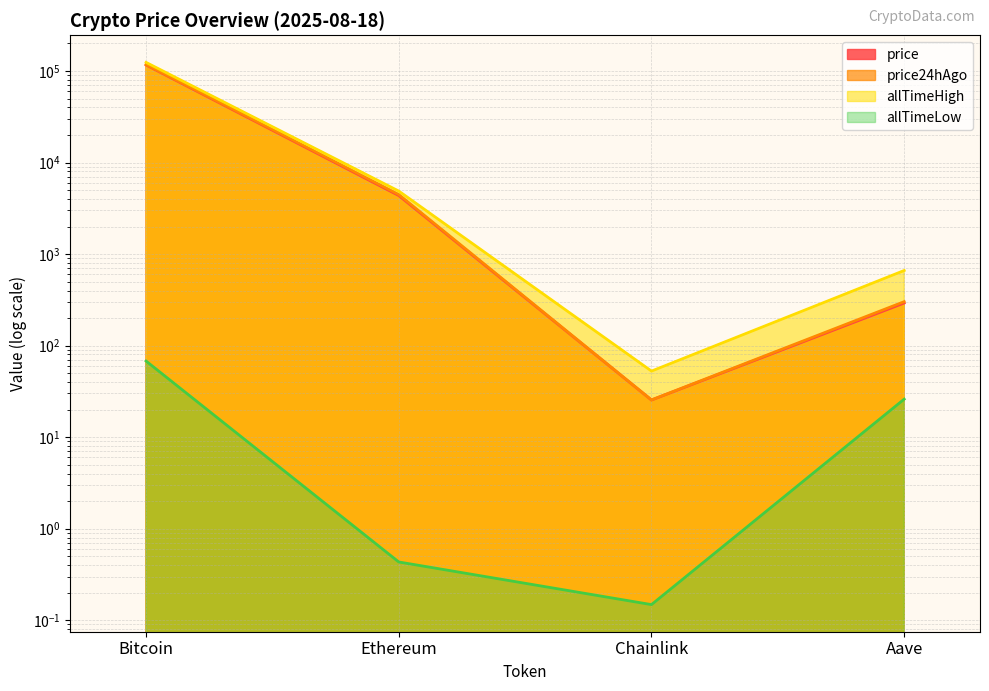

What is the label of the 2nd point from the right?

Chainlink